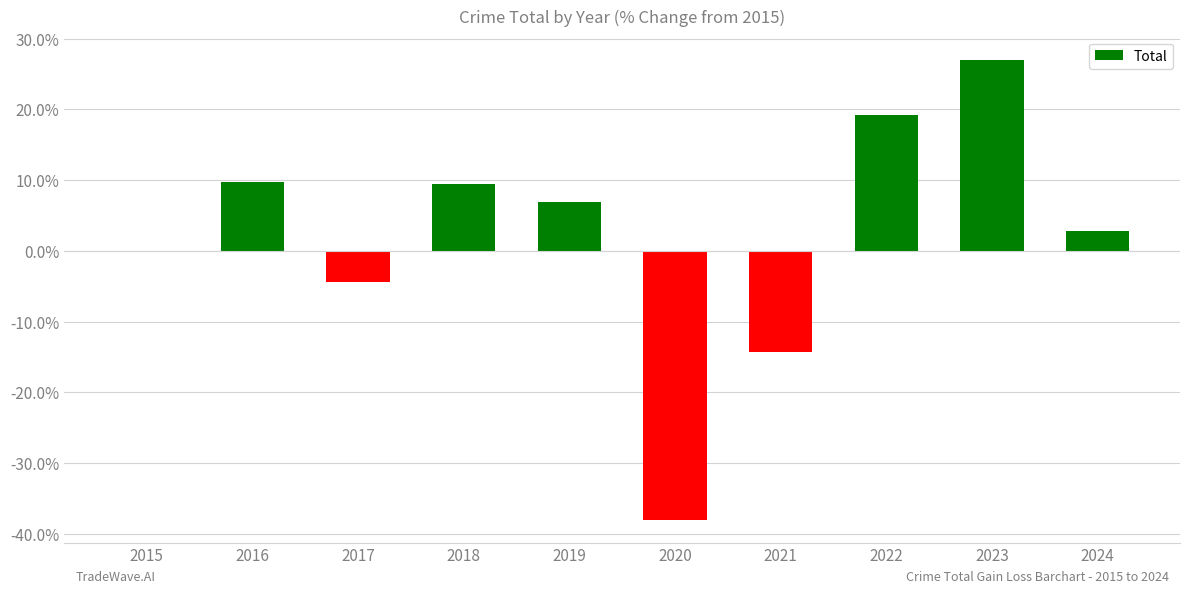

What is the change in value from 2017 to 2019?

+11.3